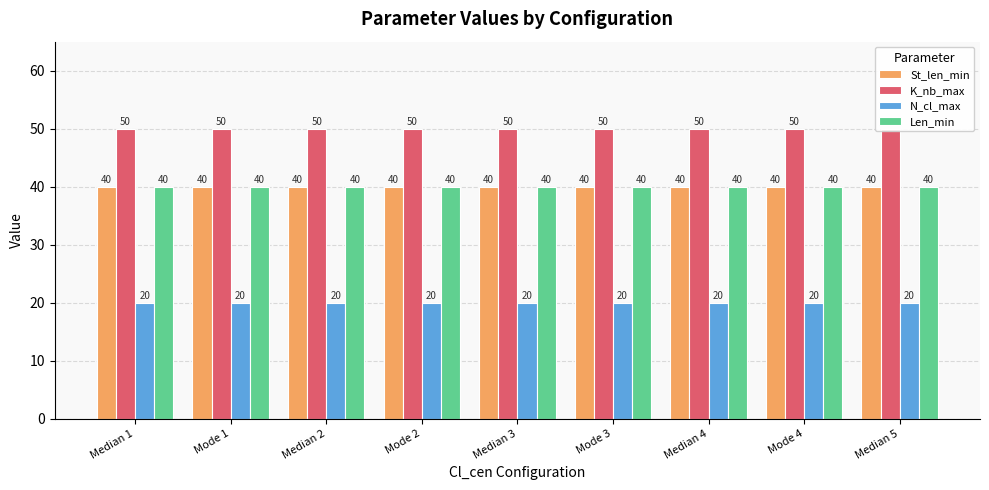

What position from the left is Median 4?

7